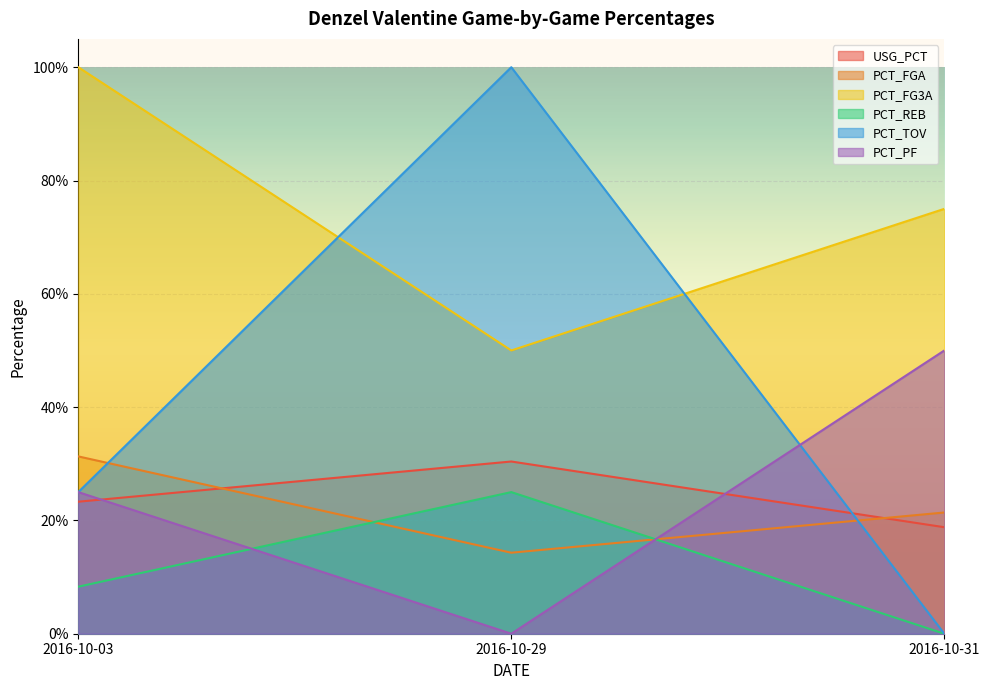

What is the value of the PCT_FG3A point at the 3rd from the left?

0.8